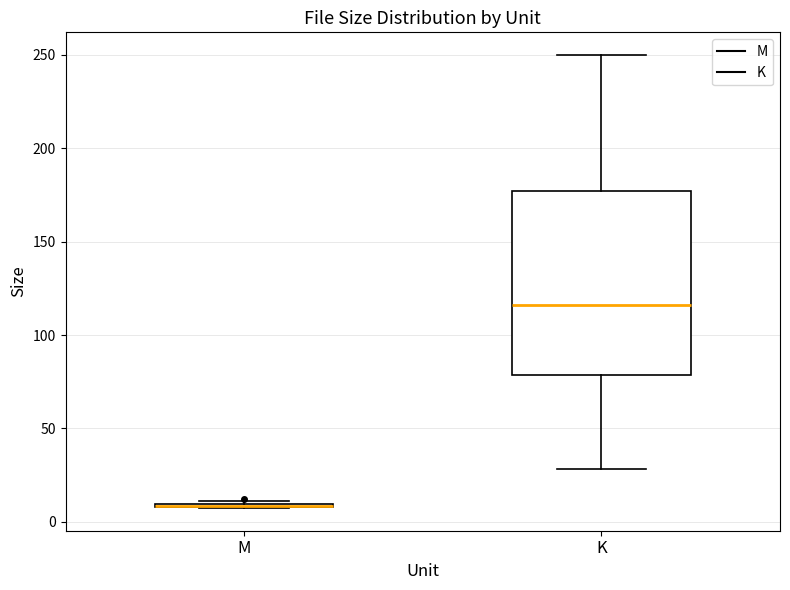

Which box is the tallest, from its lower edge to its upper edge?

K